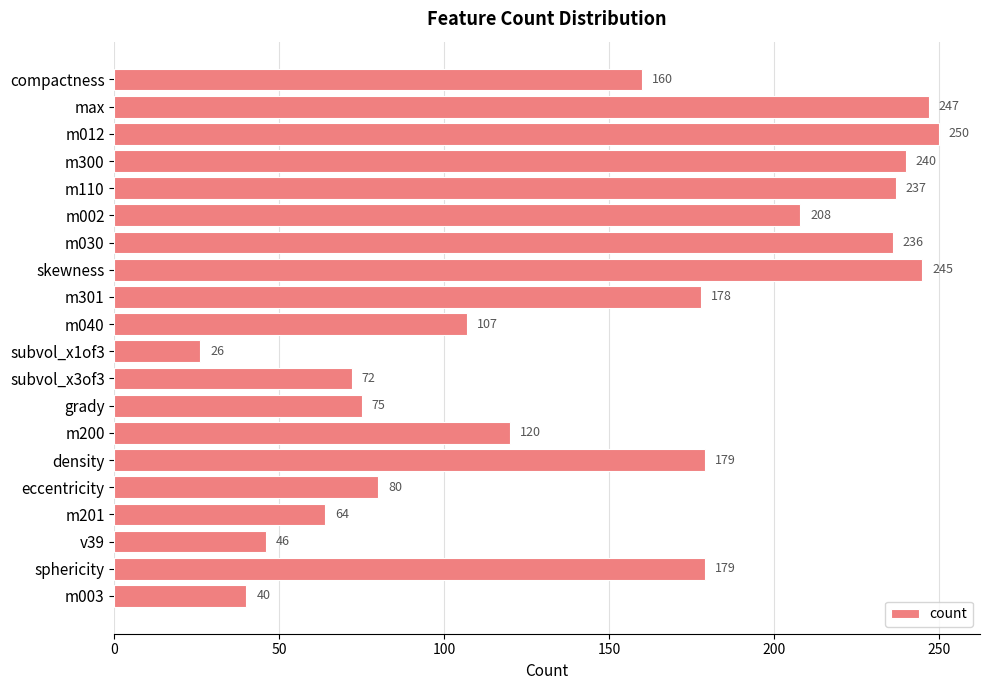

Which has a higher value, skewness or max?

max